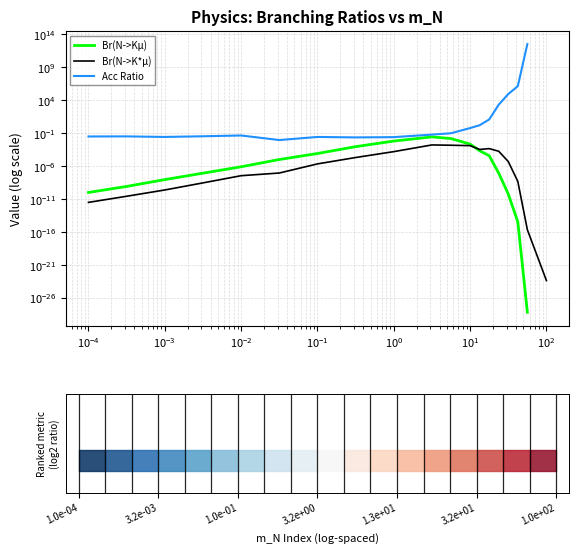

Which series has the largest range (max minus min)?

Acc Ratio